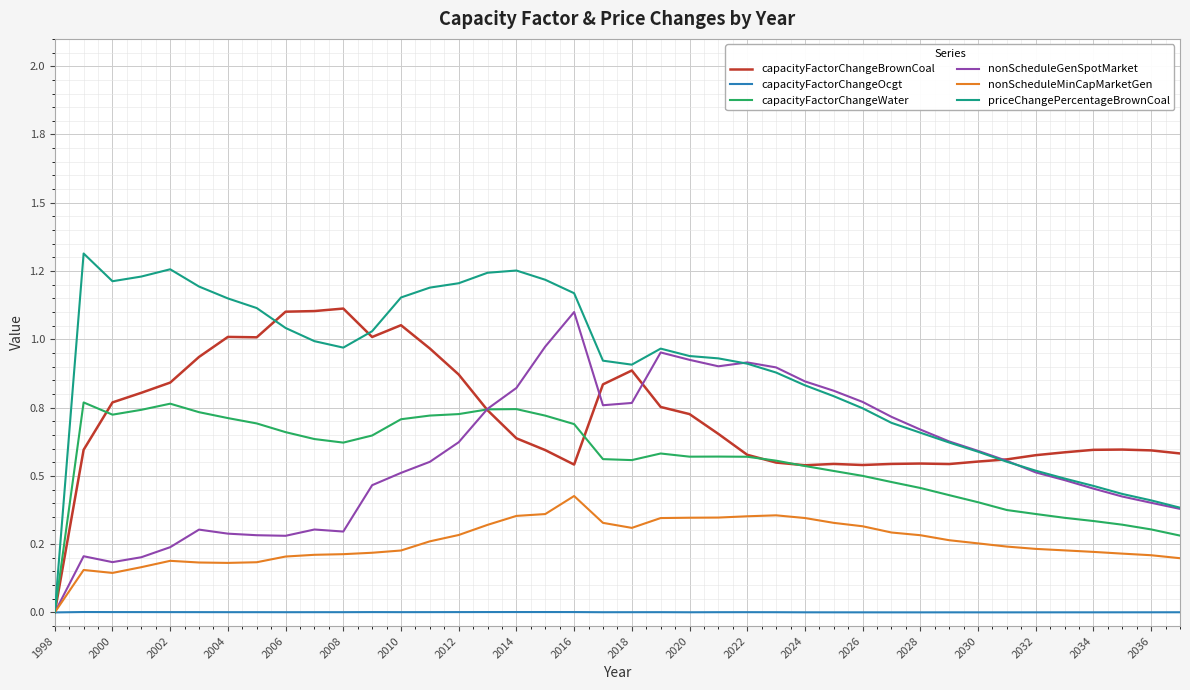

What are all the series names shown in the legend?

capacityFactorChangeBrownCoal, capacityFactorChangeOcgt, capacityFactorChangeWater, nonScheduleGenSpotMarket, nonScheduleMinCapMarketGen, priceChangePercentageBrownCoal